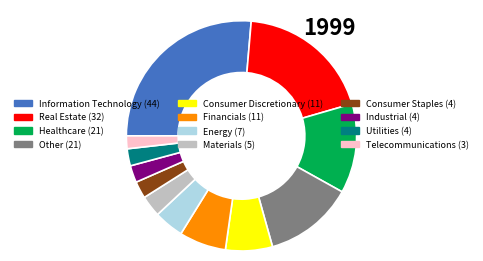

True or false: Information Technology accounts for 14% of the total.

False